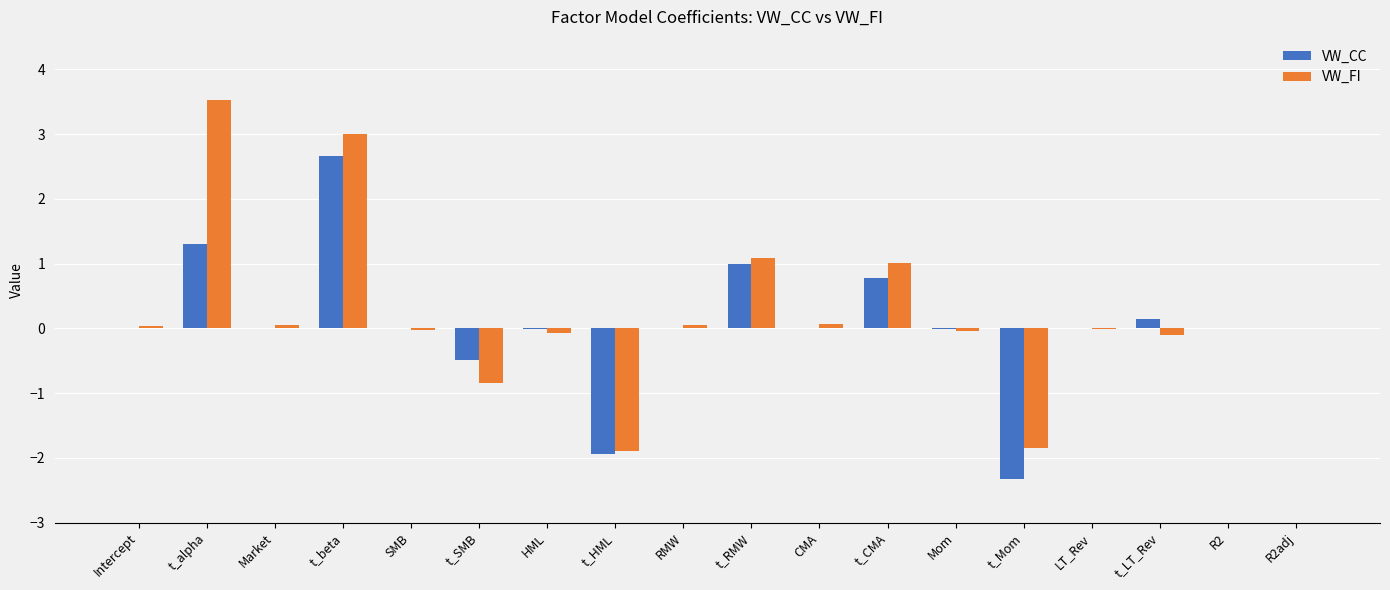

How many data points does each series have?

18